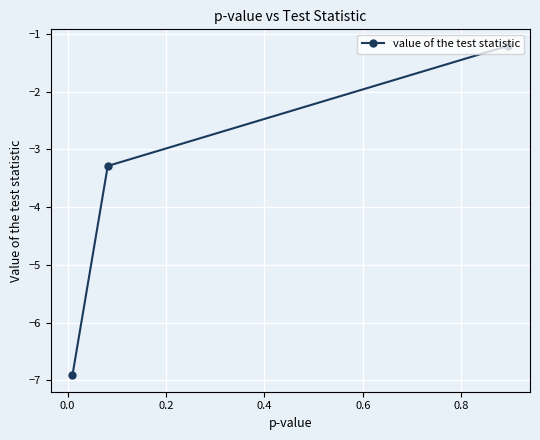

How many lines are shown in the chart?

1